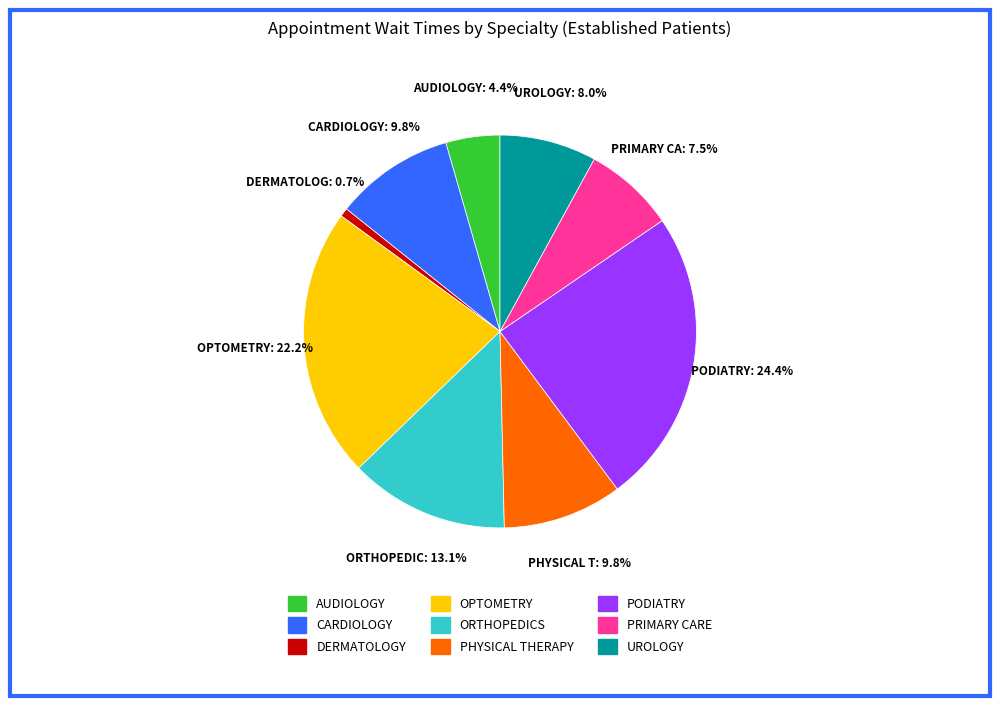

Which slice is the largest?

PODIATRY